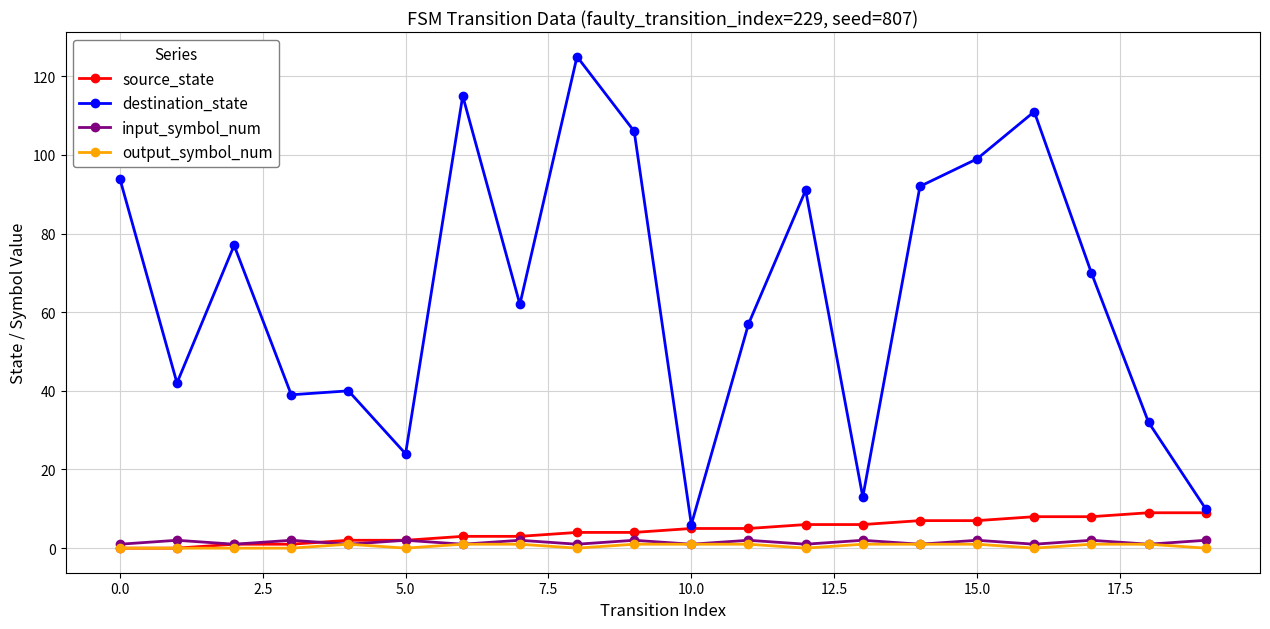

Does the chart have visible grid lines?

Yes